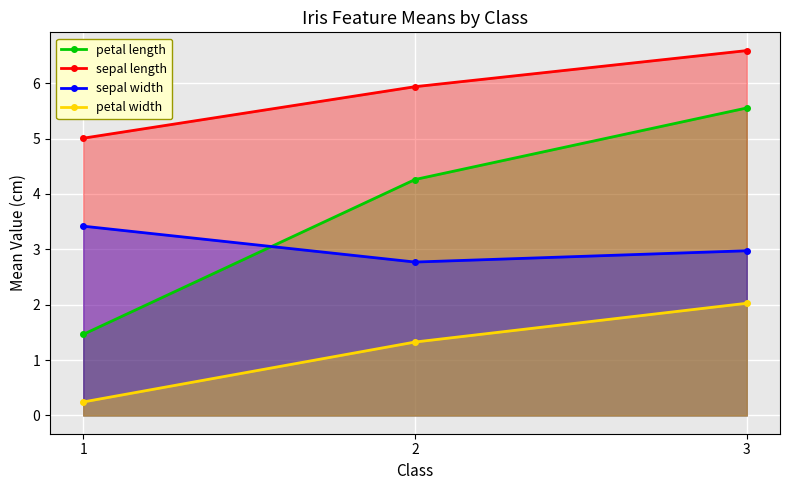

What is the sum of all sepal width values?

9.2